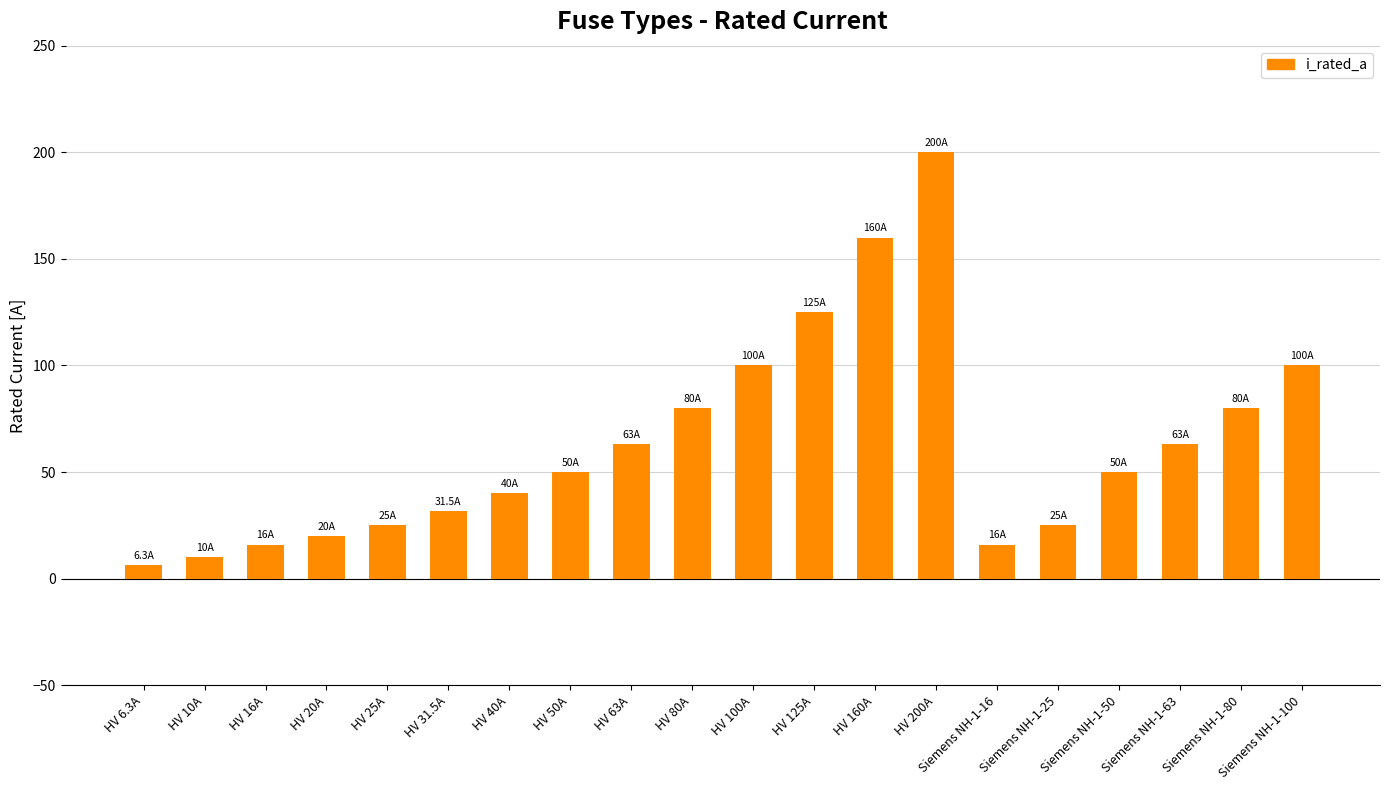

How many data points are less than 50?

9